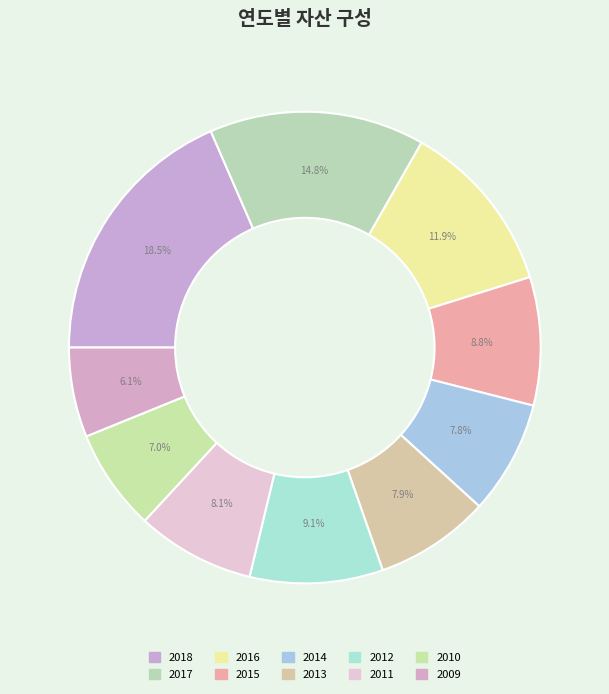

How many segments does this pie chart have?

10